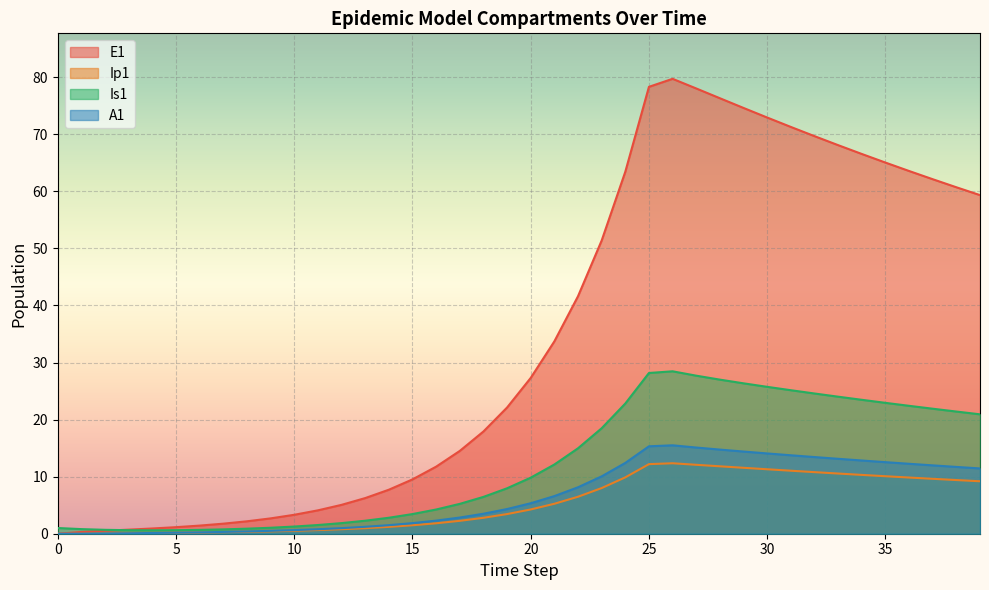

How many lines are shown in the chart?

4